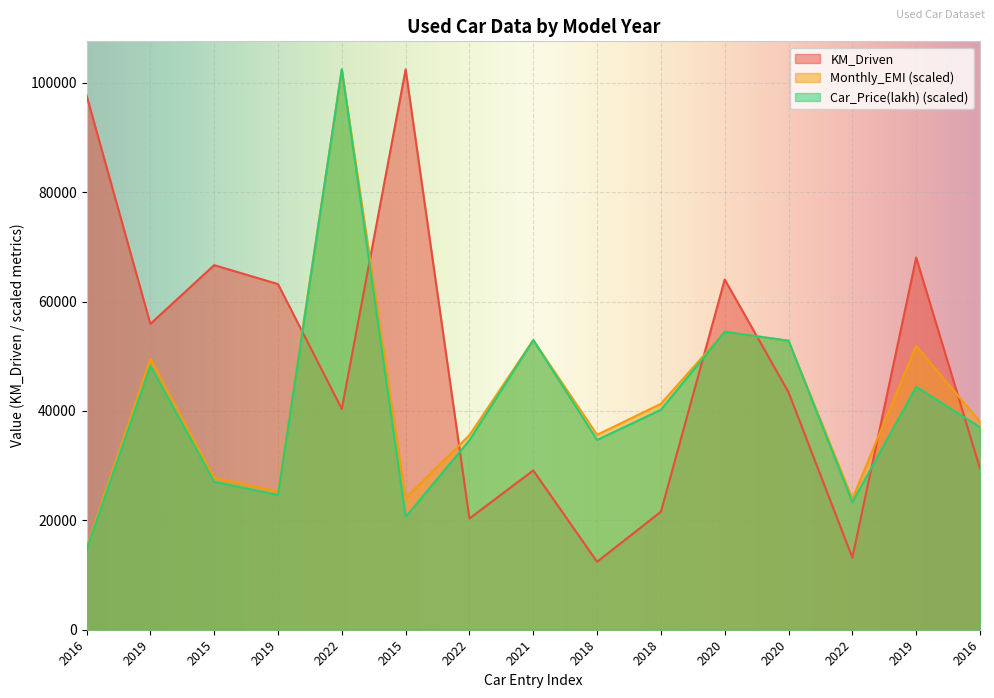

At which label does Car_Price(lakh) reach its peak?

2022